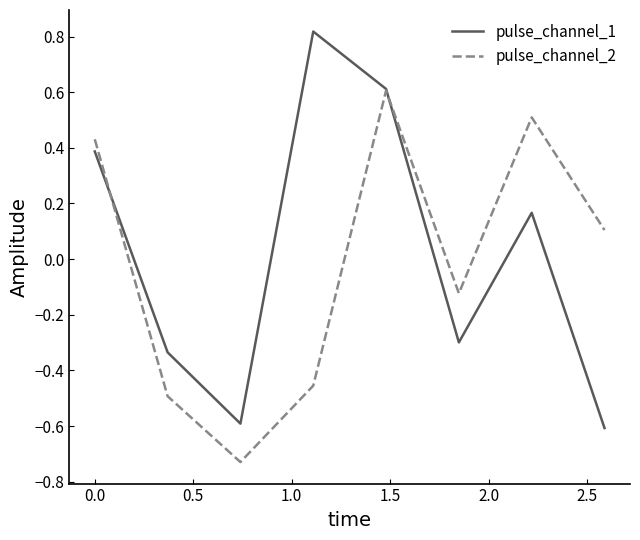

Which series ends up on top after the final intersection of pulse_channel_1 and pulse_channel_2?

pulse_channel_2